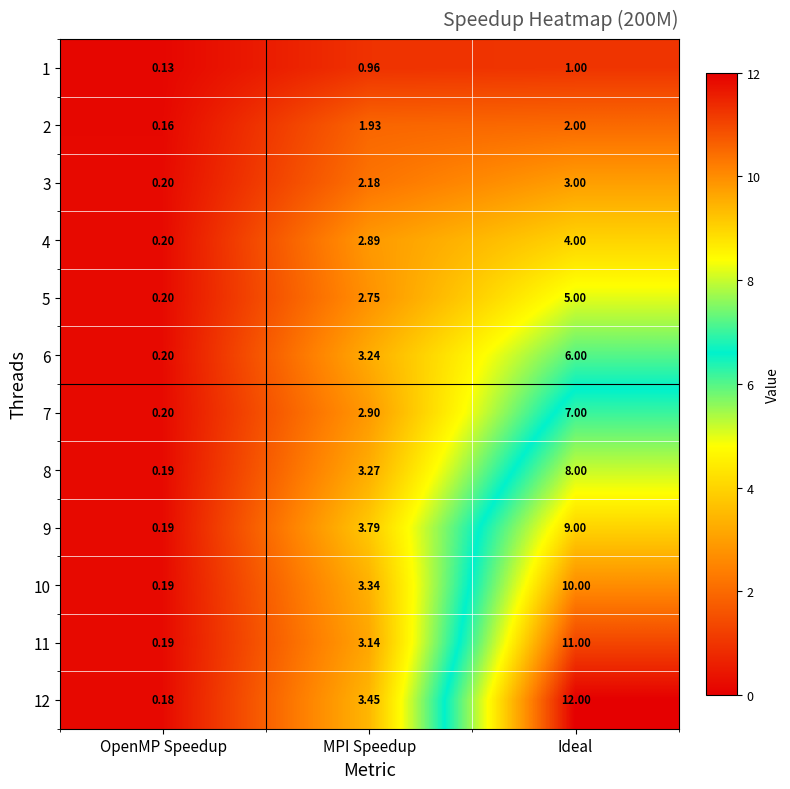

Which series has the largest total across all categories?

12